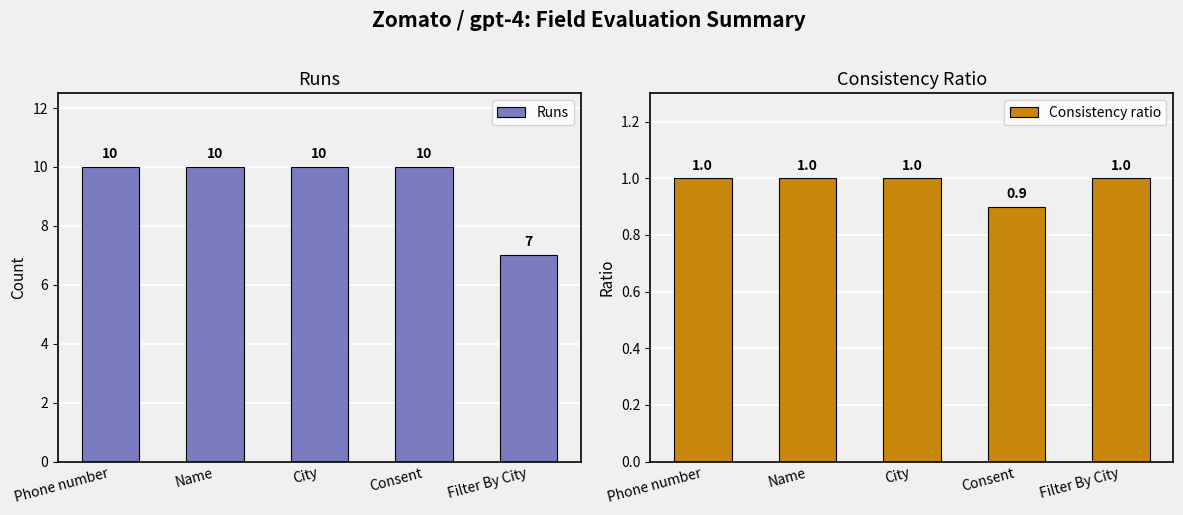

What is the average value of the Runs series?

9.4